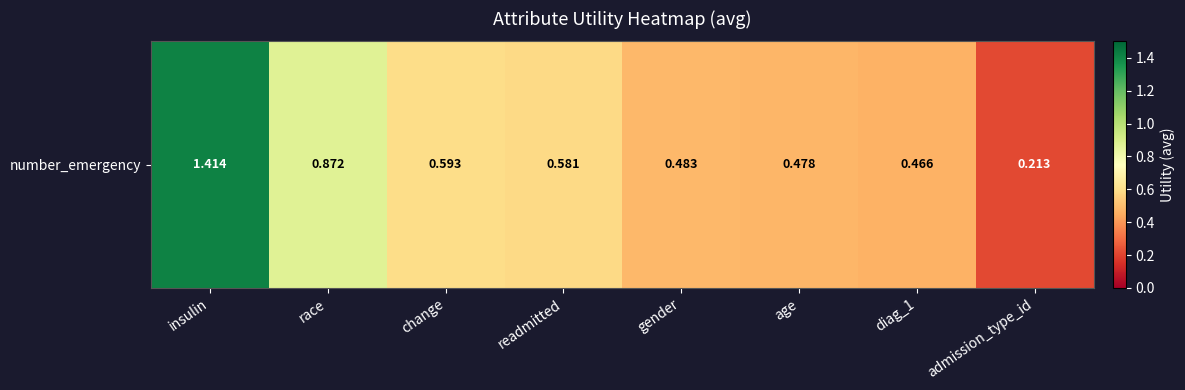

Approximately how many times larger is the value at readmitted compared to insulin?

0.4